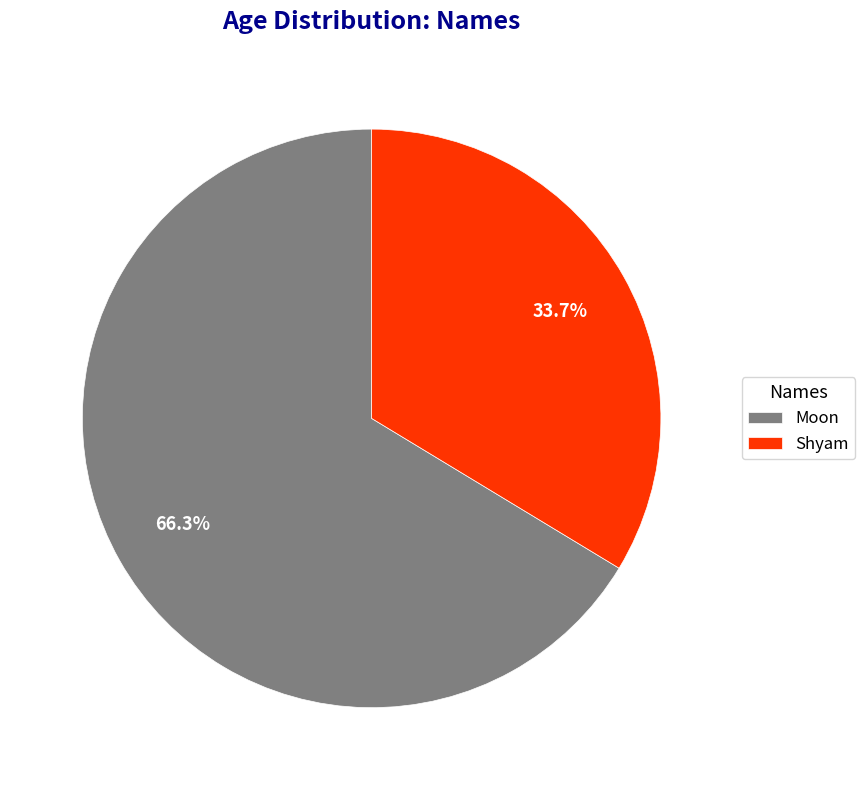

To the nearest percent, what percentage of the pie is Moon?

66%